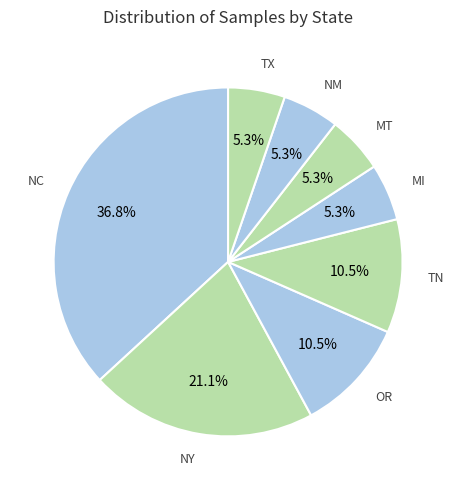

How many slices are in this pie chart?

8